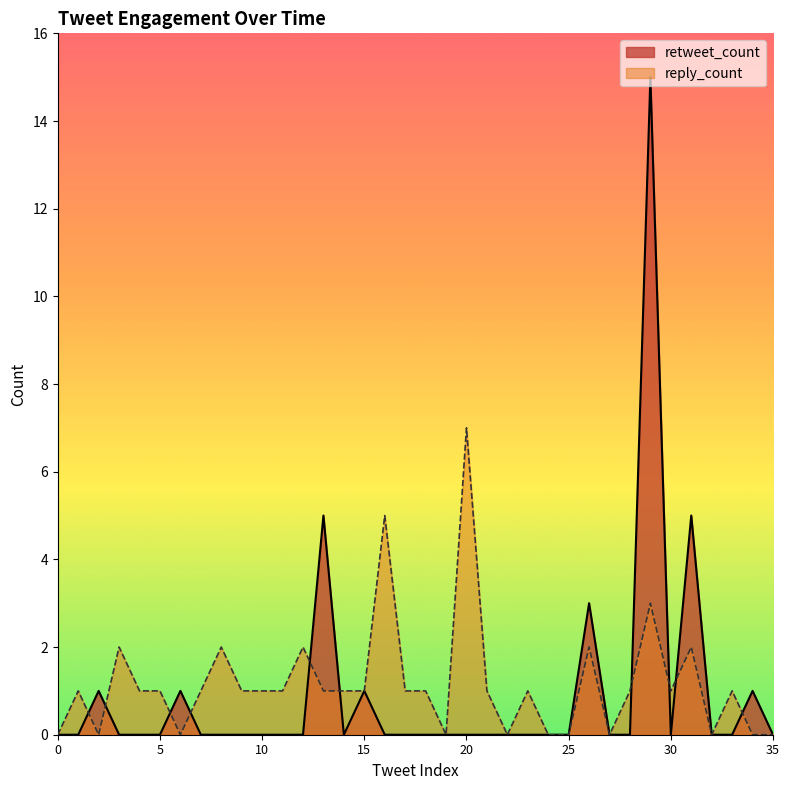

Reading left to right, what are all the values shown in this chart?

retweet_count: 0	0	1	0	0	0	1	0	0	0	0	0	0	5	0	1	0	0	0	0	0	0	0	0	0	0	3	0	0	15	0	5	0	0	1	0
reply_count: 0	1	0	2	1	1	0	1	2	1	1	1	2	1	1	1	5	1	1	0	7	1	0	1	0	0	2	0	1	3	1	2	0	1	0	0